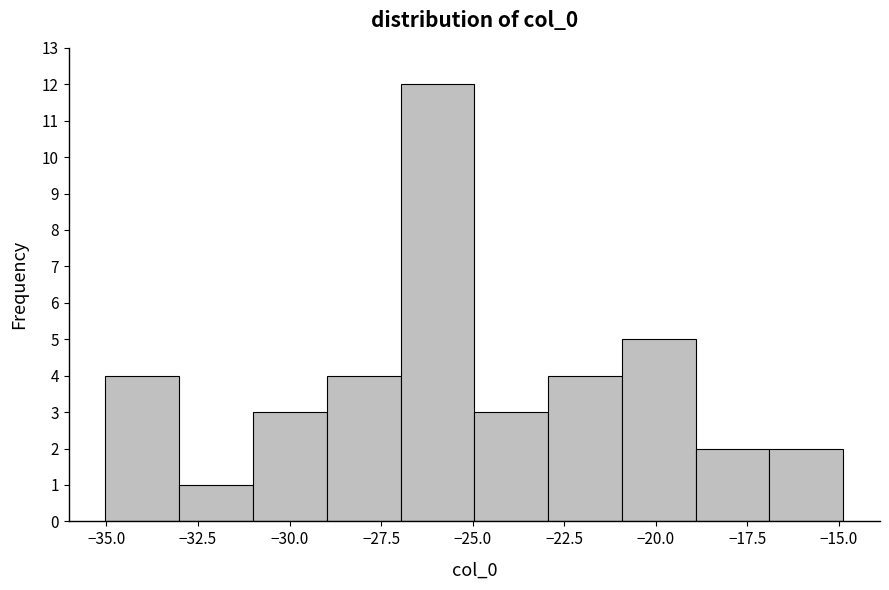

How tall is the bar that spans -19 to -17 on the x-axis? Neither the bar edges nor the heights are printed on the chart, so give them approximately, as read against the axes.

2